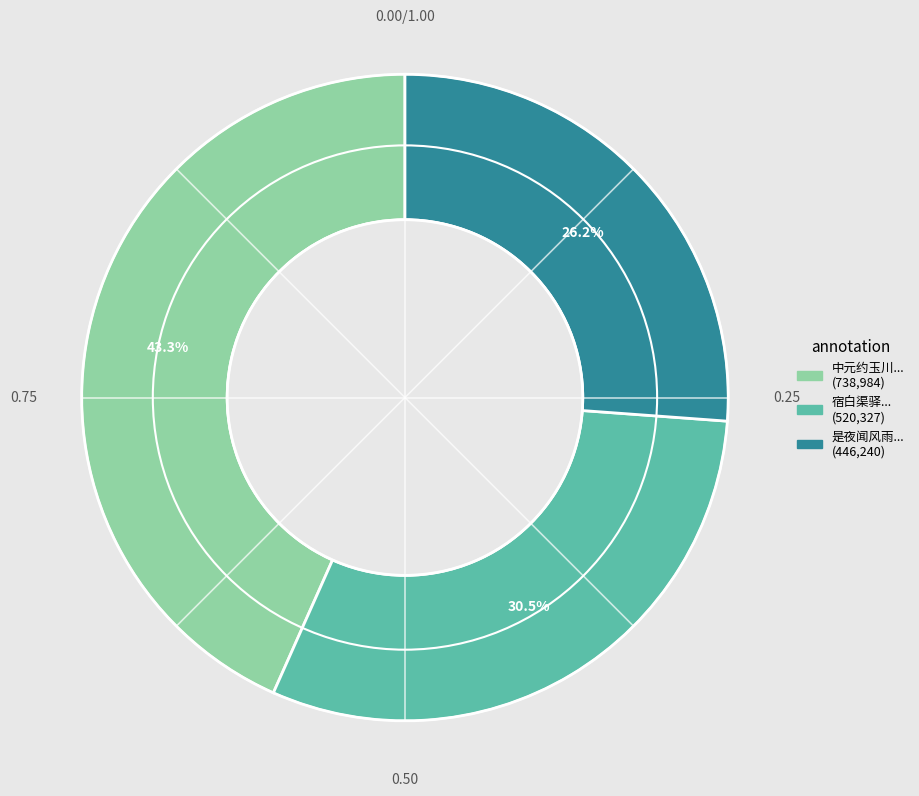

Is there any slice that represents more than half of the pie?

No